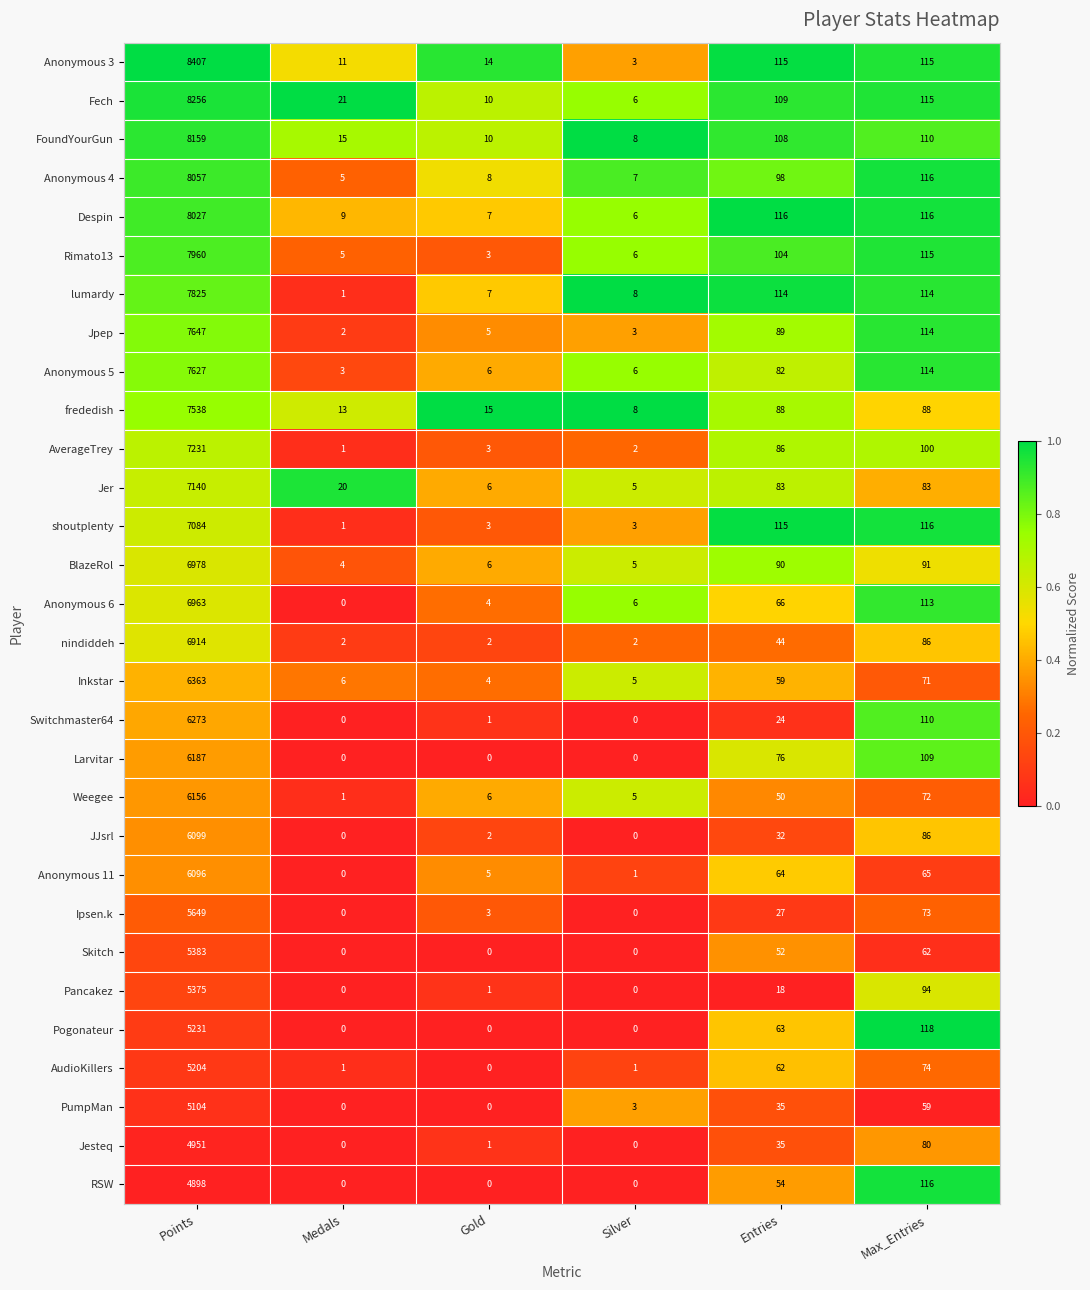

What is the greatest value displayed?

8407